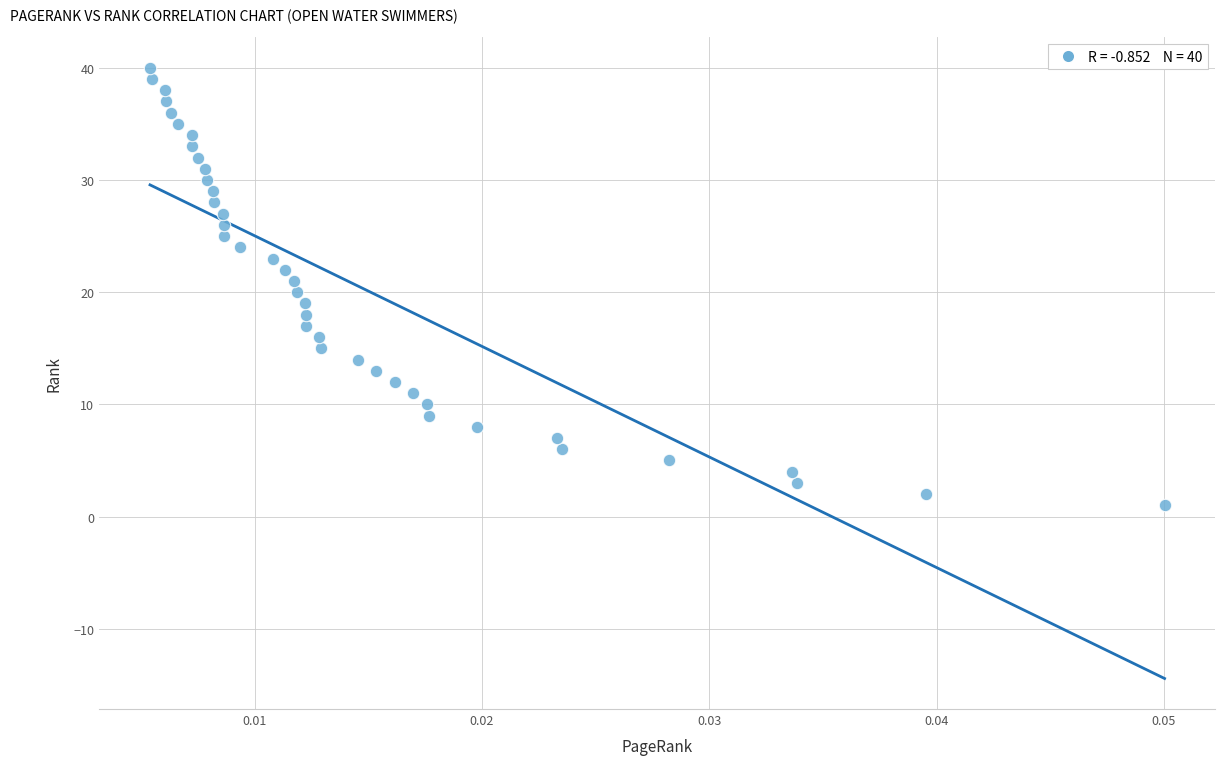

What is the range of Y values (max minus min)?

39